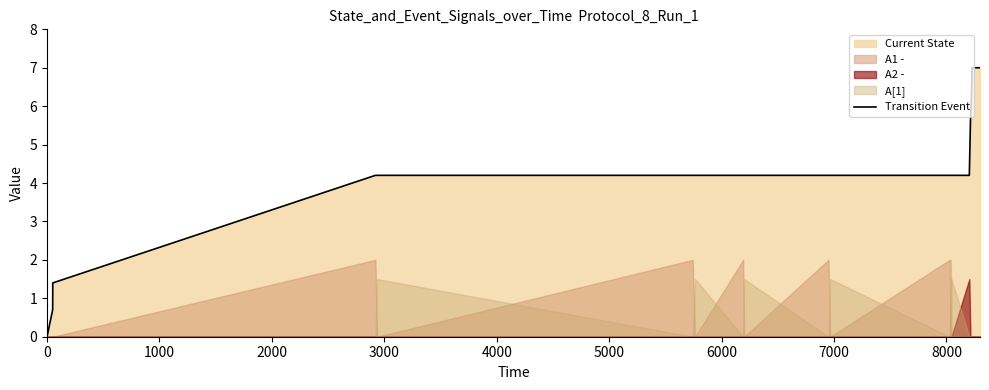

What is the highest value of the Transition Event series?

7.0